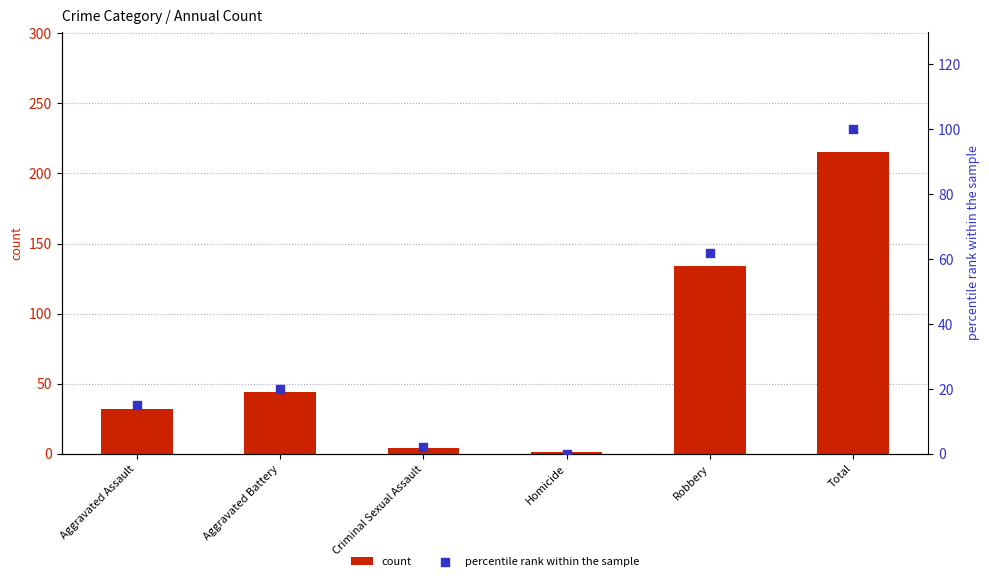

Which series has the largest Y range (max minus min)?

count